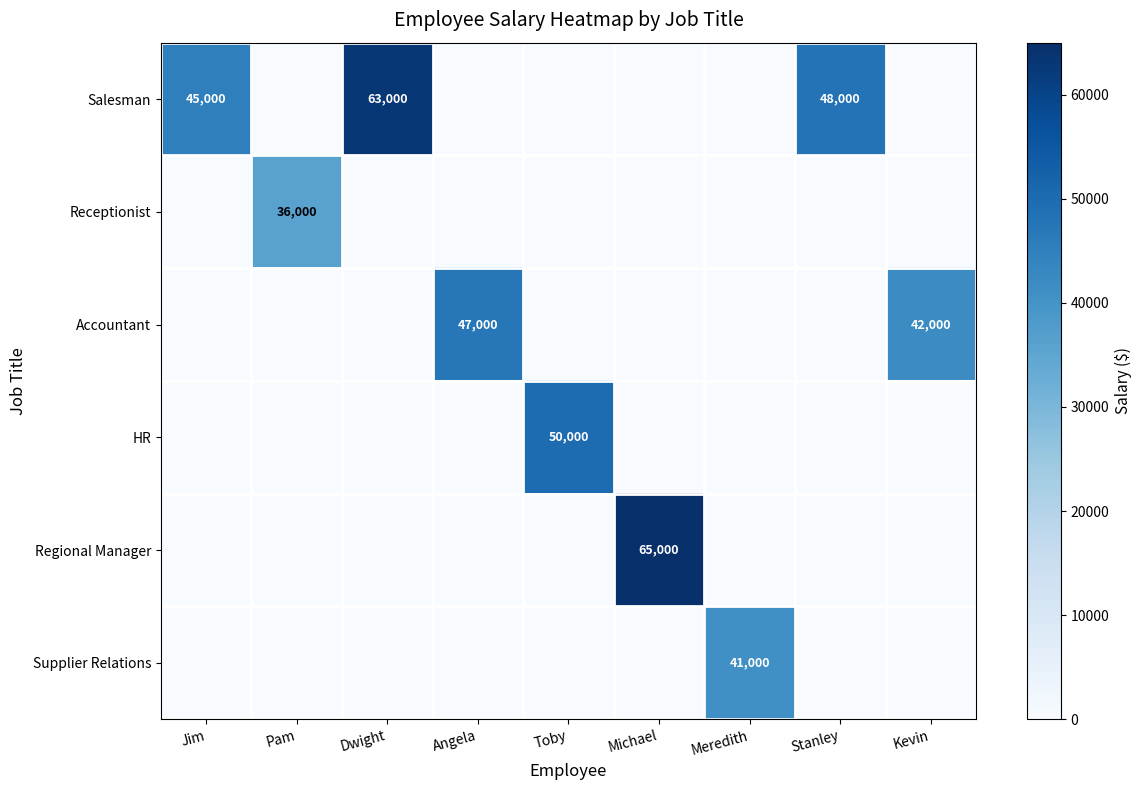

Between Michael and Jim, which is larger?

Jim